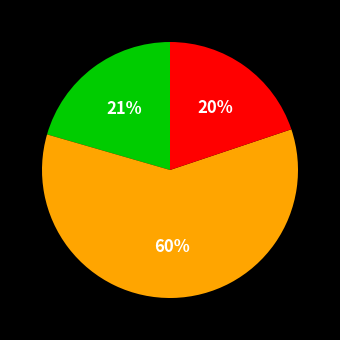

To the nearest percent, what is the difference between the largest and smallest slice percentages?

40%